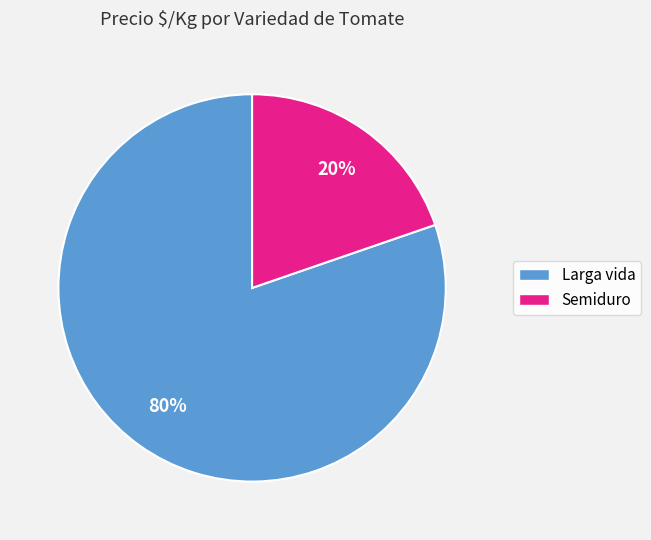

Which slice is the smallest?

Semiduro